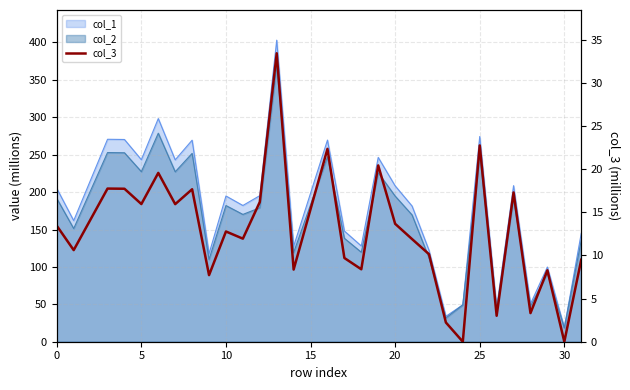

The chart shows a value of 11.2 at 25. True or false?

False